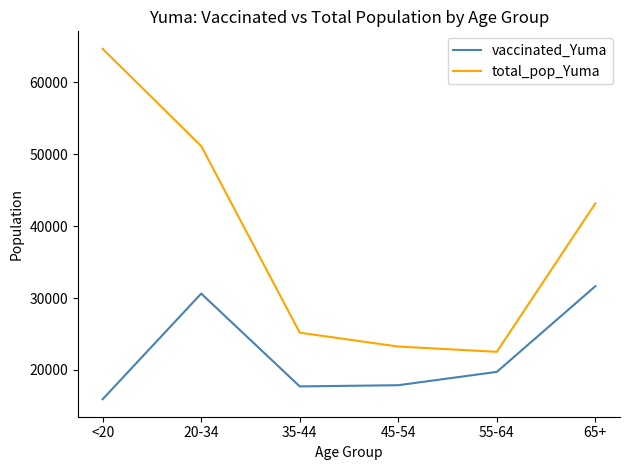

What is the total value across all series at 20-34?

81773